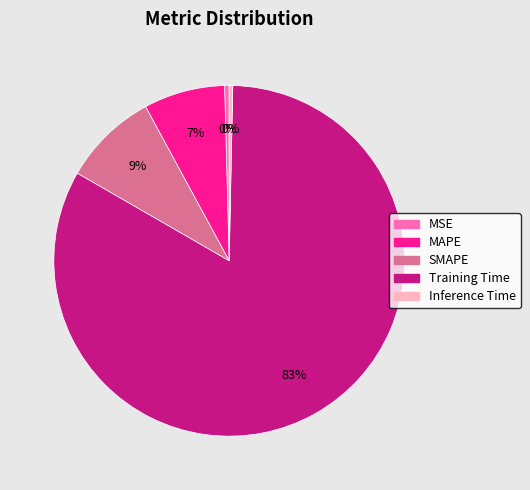

Is the sum of Training Time and Inference Time greater than half?

Yes